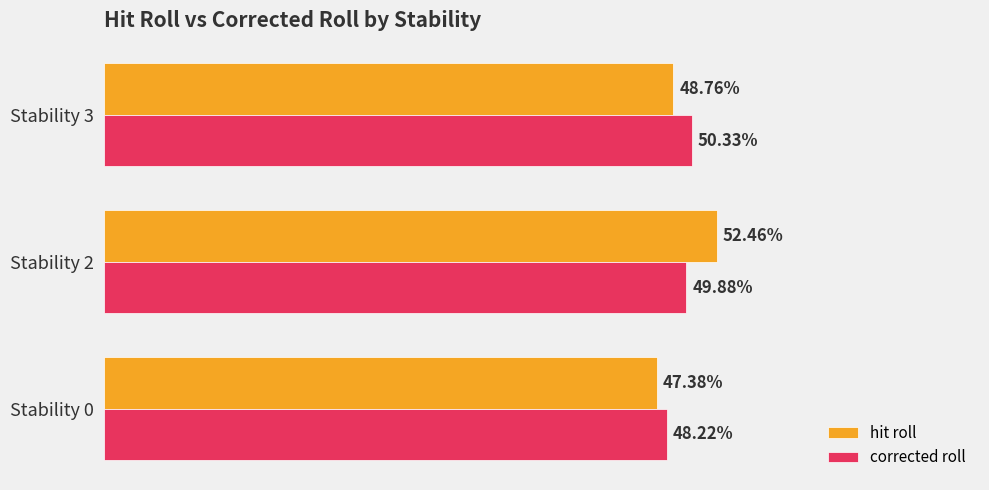

What are all the series names shown in the legend?

hit roll, corrected roll